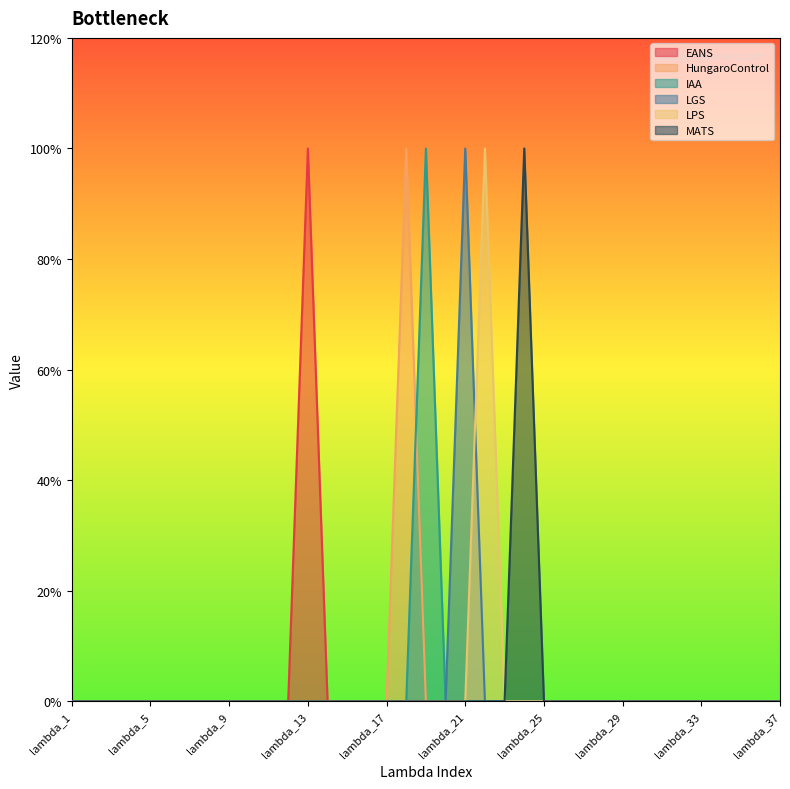

How many interior local peaks does the HungaroControl series have?

1